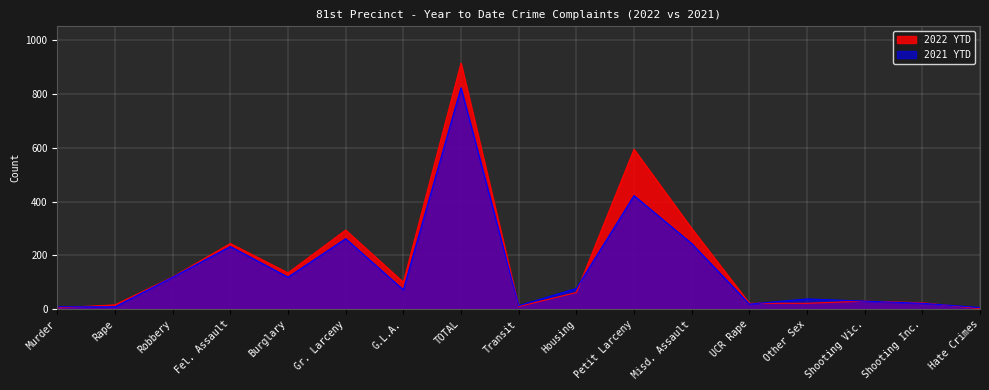

What are all the series names shown in the legend?

2022 YTD, 2021 YTD